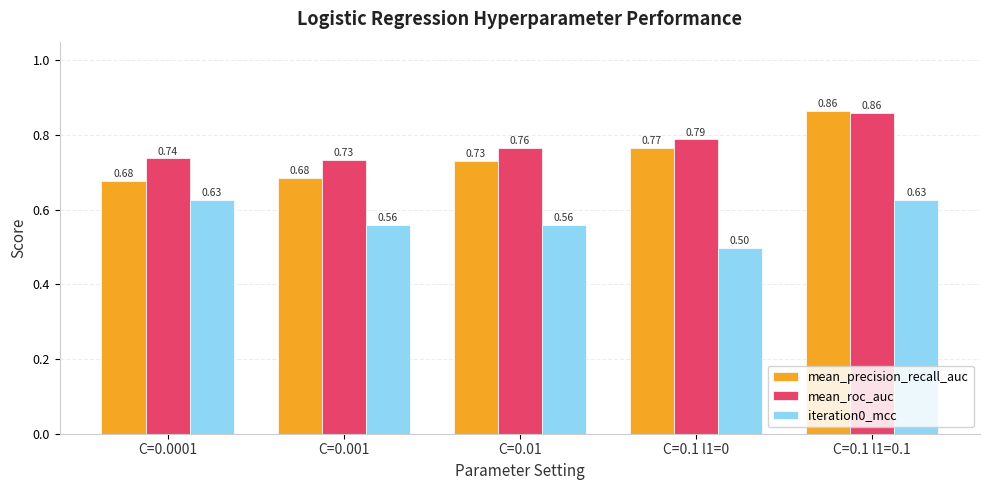

What is the sum of all iteration0_mcc values?

2.9